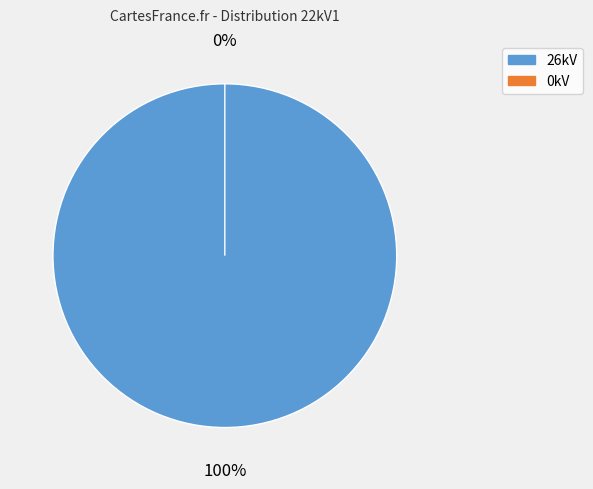

What percentage is NOT represented by 0?

100.0%